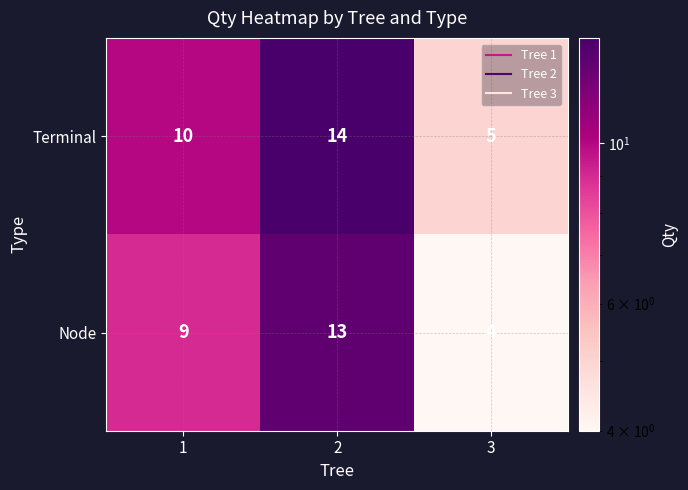

How many Terminal values are between 5 and 14?

3